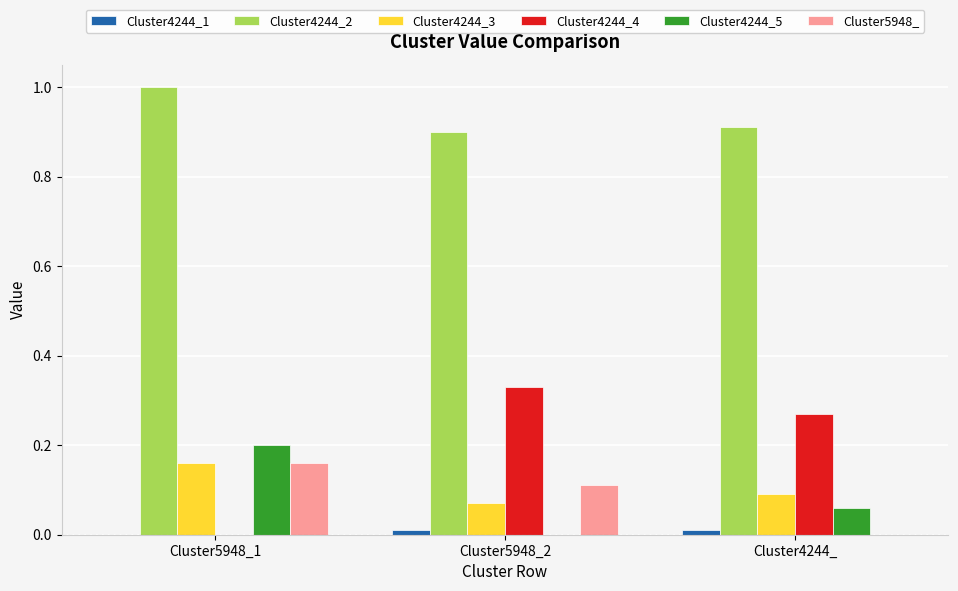

The Cluster4244_2 series shows 0.9 at Cluster4244_. True or false?

True